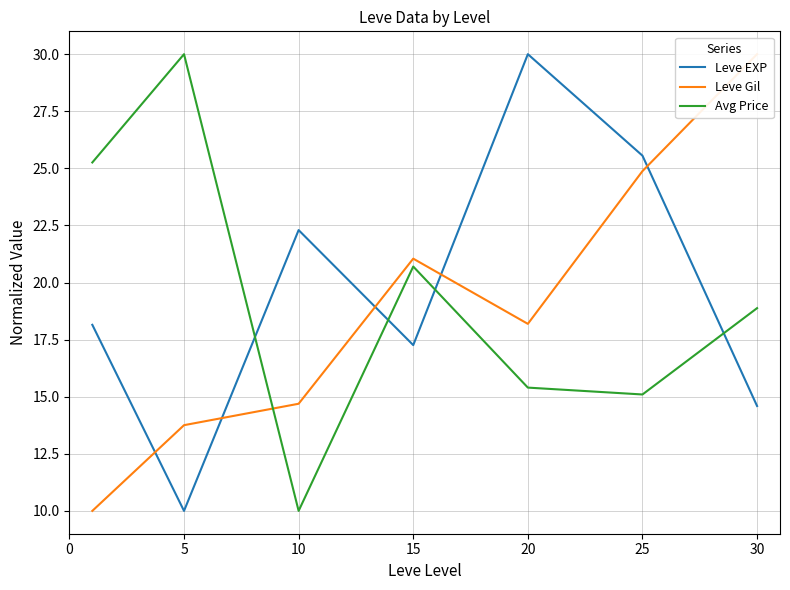

What is the difference between the Leve EXP values at 20 and 5?

20.0